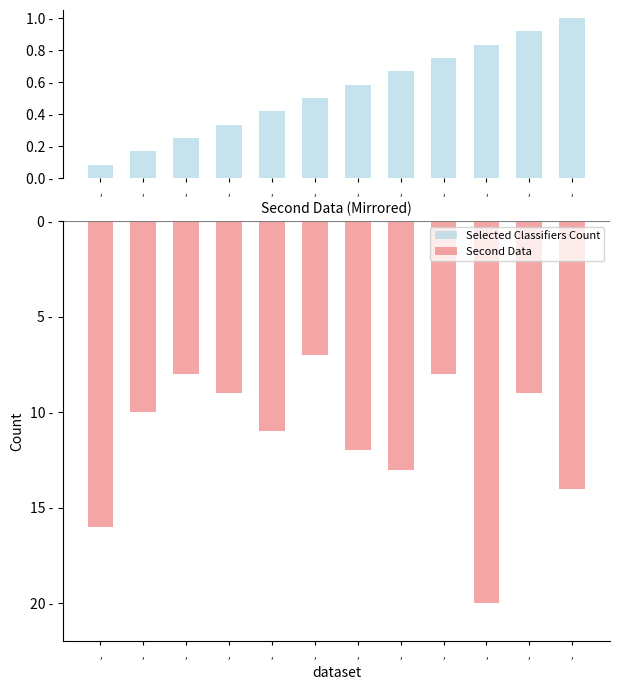

Rank the series at , from highest to lowest value.

Selected Classifiers Count, Second Data